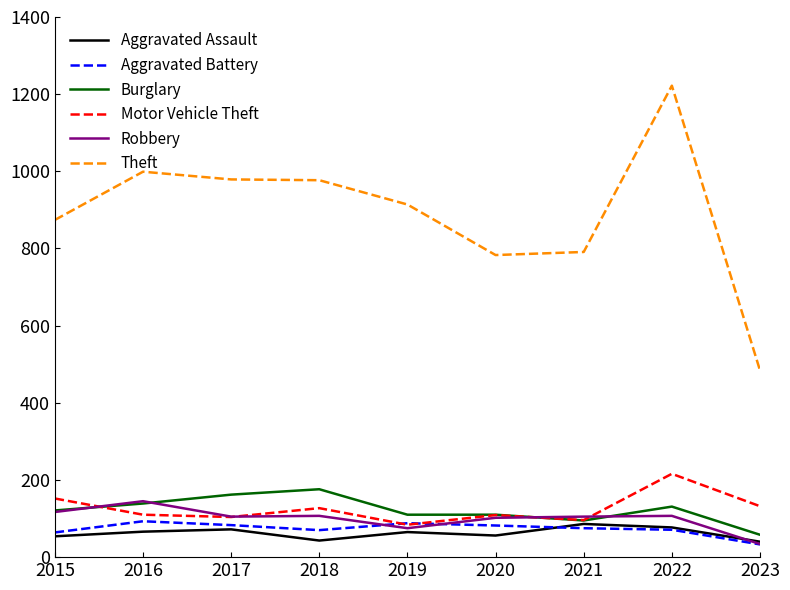

Which series has the largest total across all categories?

Theft